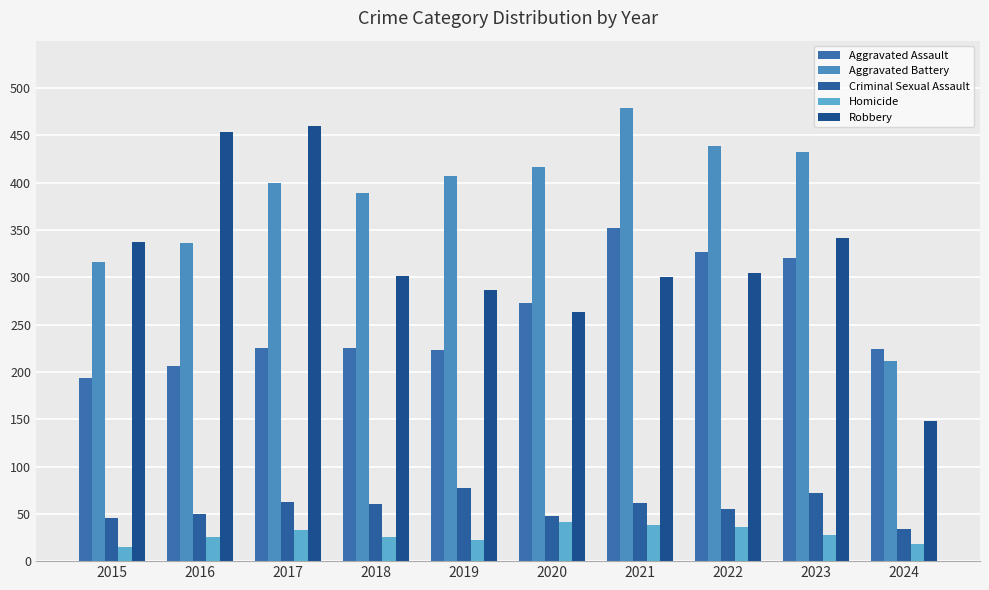

How many bars are there in each group?

5